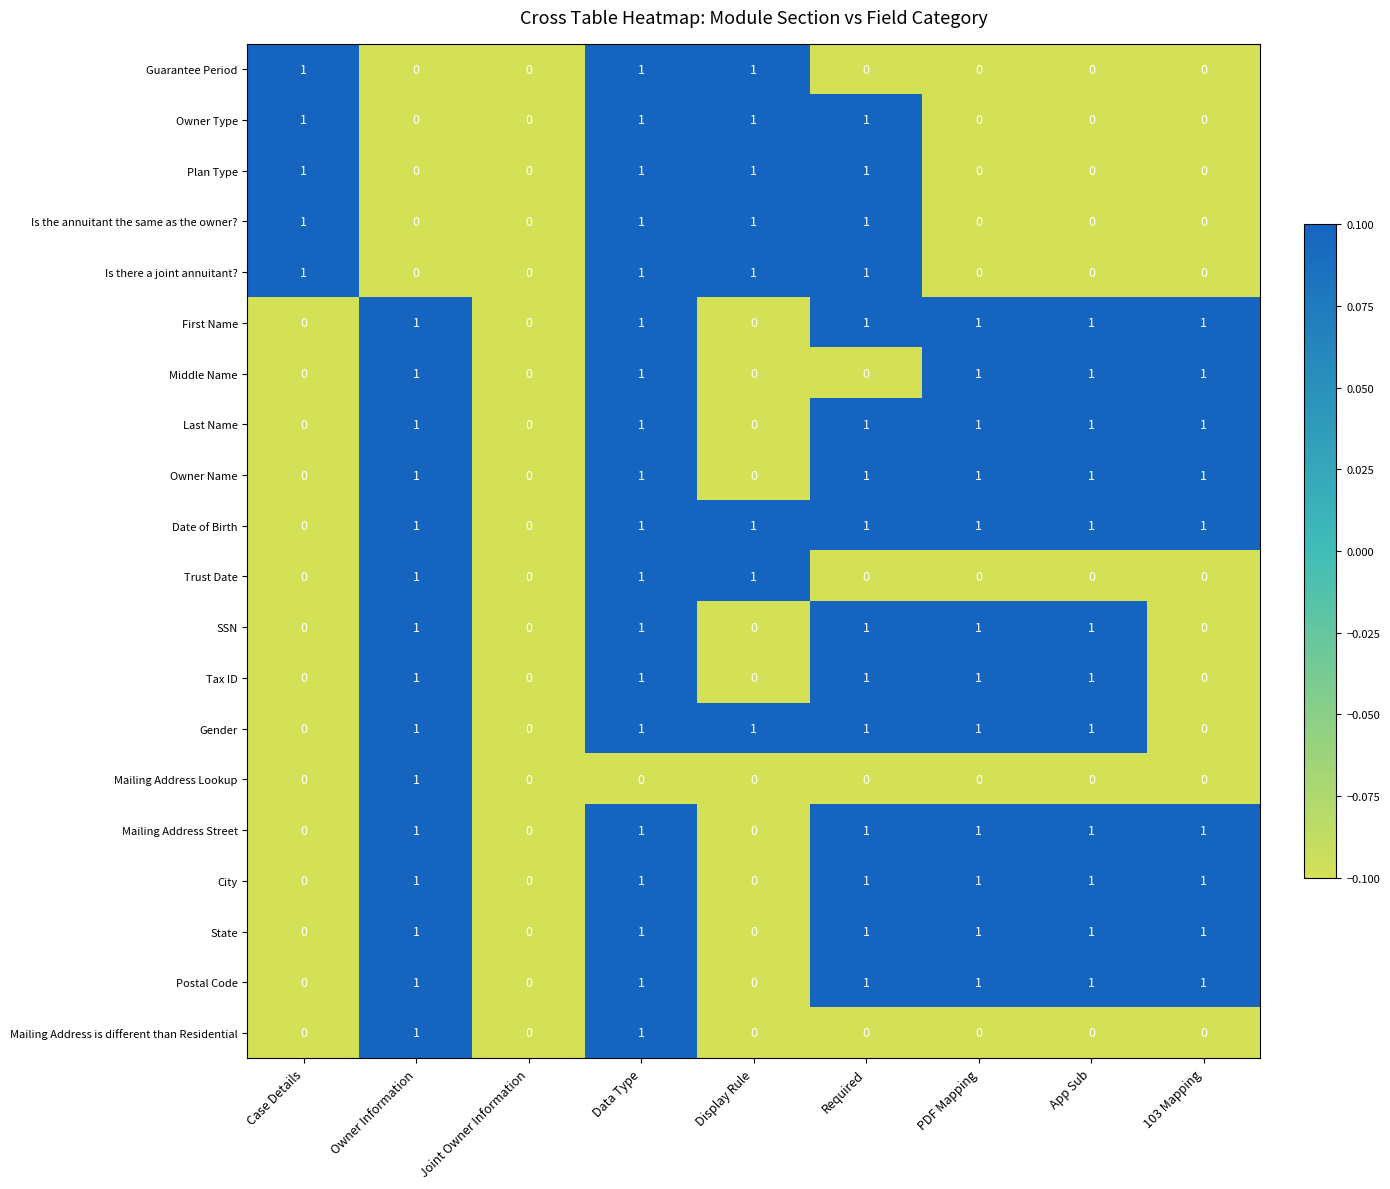

Is the value of First Name at App Sub greater than the value of Middle Name at Required?

Yes